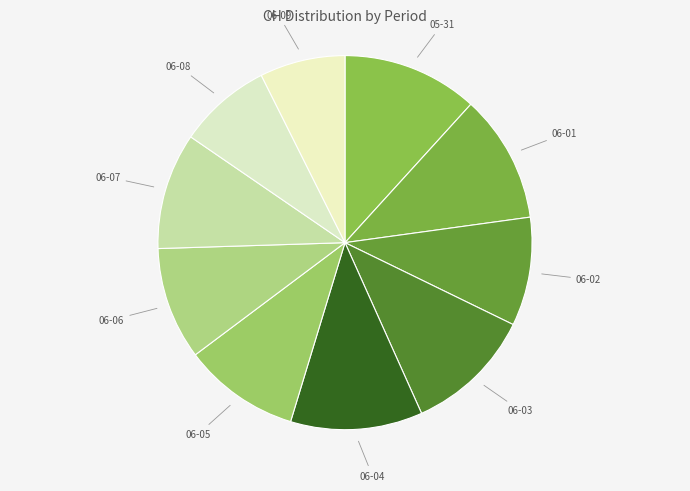

Count the number of slices in the pie.

10